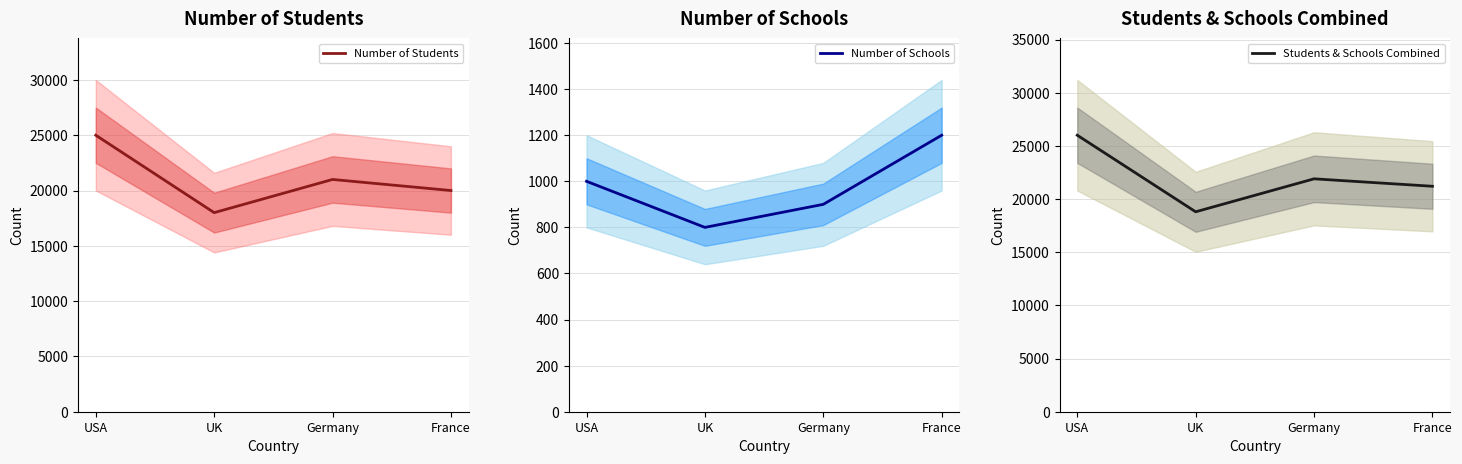

What is the label of the 4th point from the right?

USA